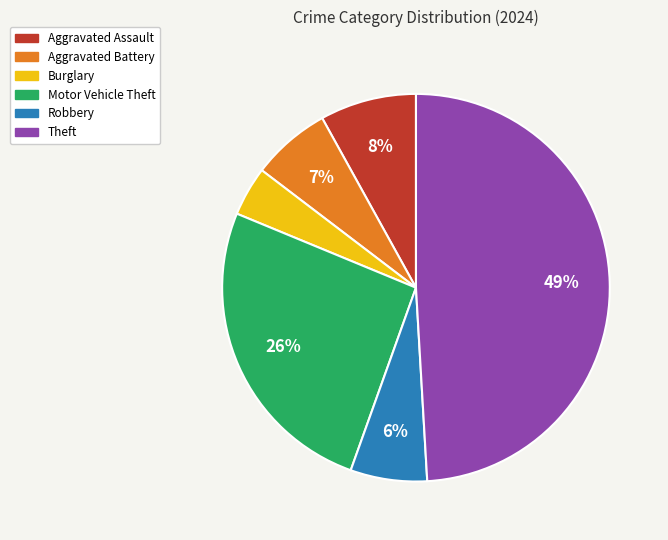

Combined, do Theft and Burglary account for over 50%?

Yes